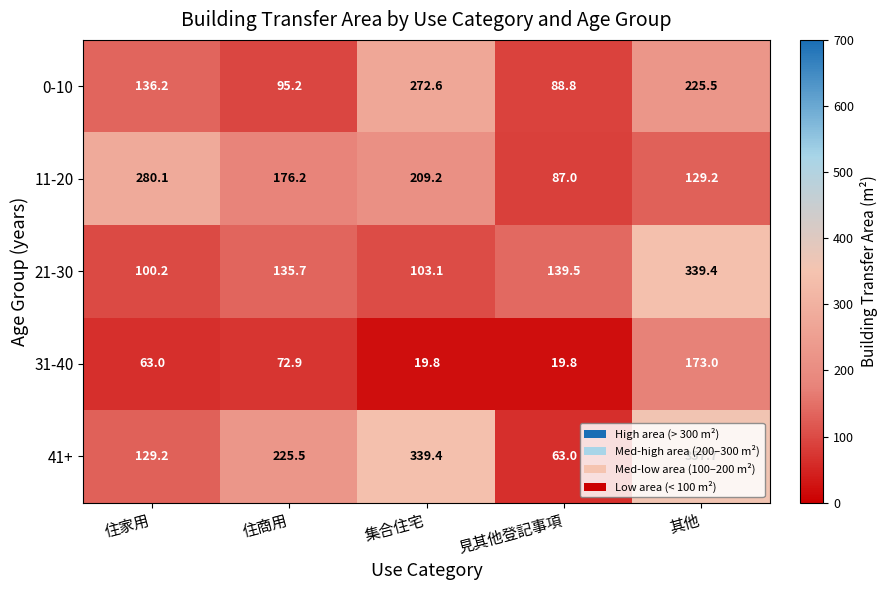

What is the difference between the second highest and minimum values in the 0-10 series?

136.7